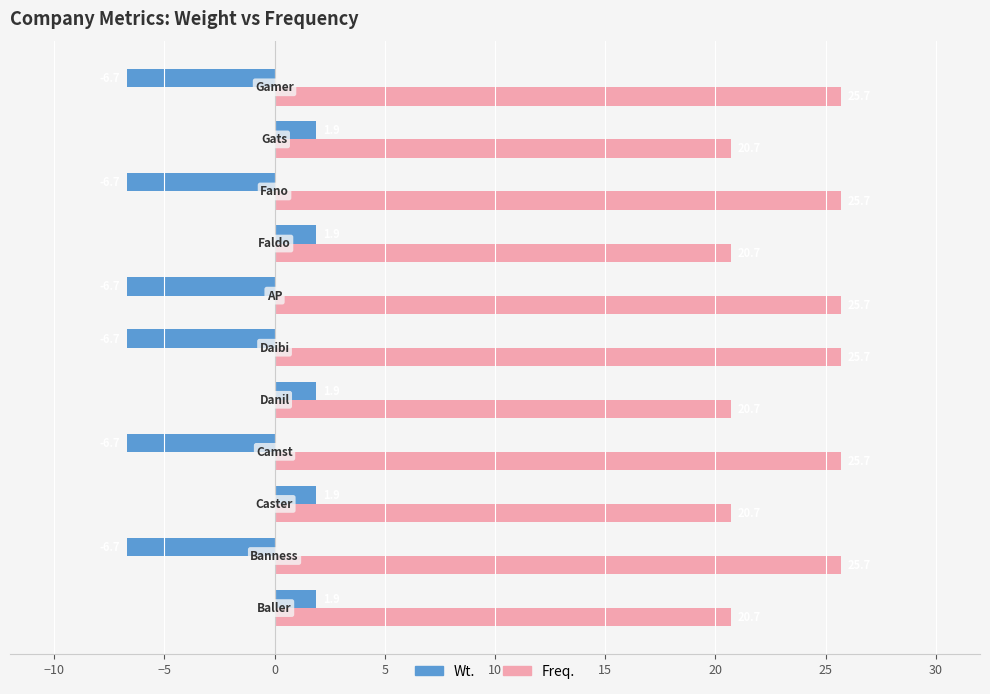

What are all the series names shown in the legend?

Wt., Freq.